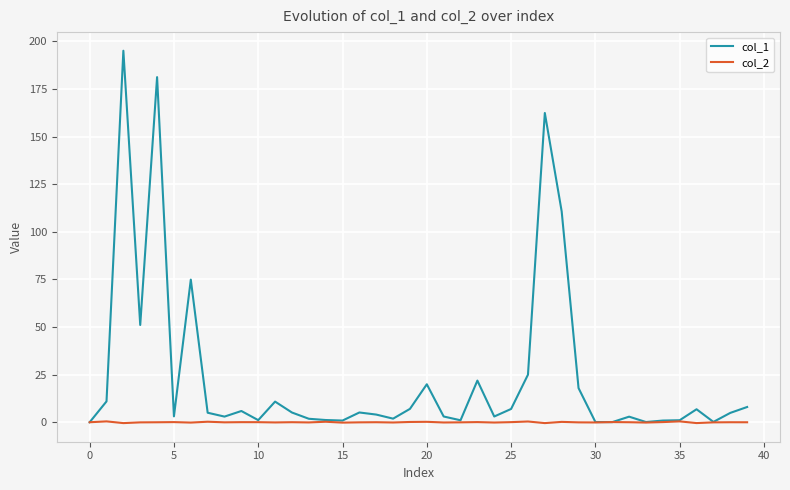

Which series has the largest total across all categories?

col_1